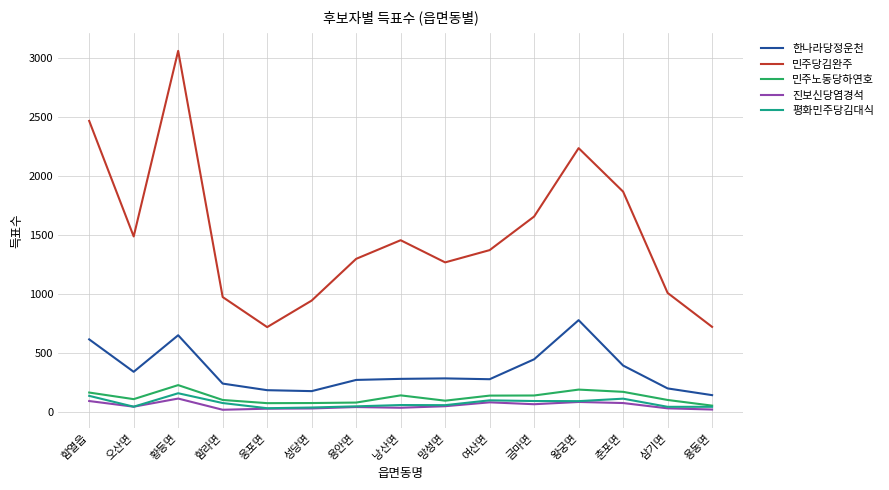

Which series changed the most between 여산면 and 춘포면?

민주당김완주